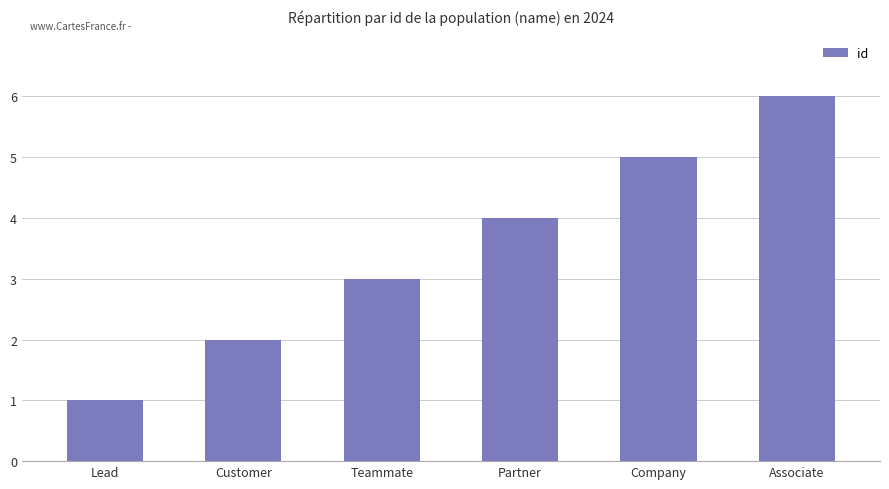

Reading left to right, transcribe all the data shown in this chart.

1	2	3	4	5	6